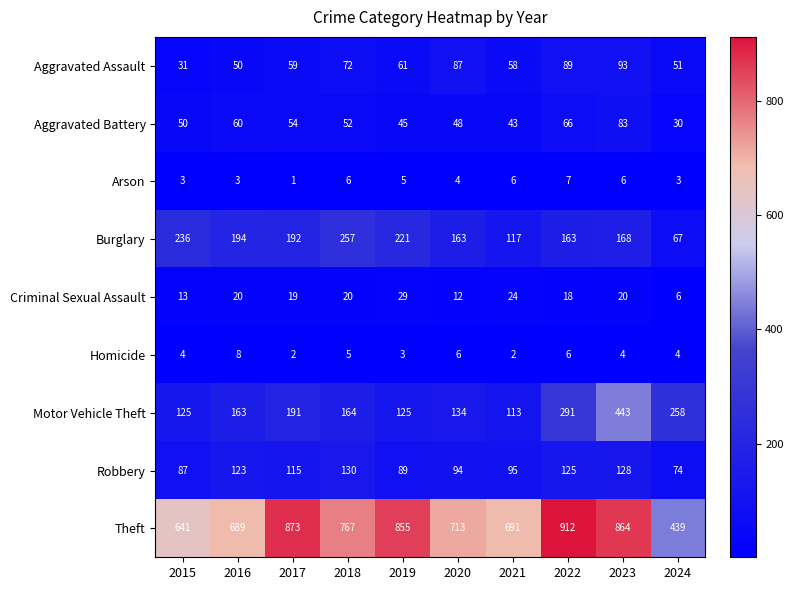

The value of Aggravated Assault at 2015 is 49. True or false?

False